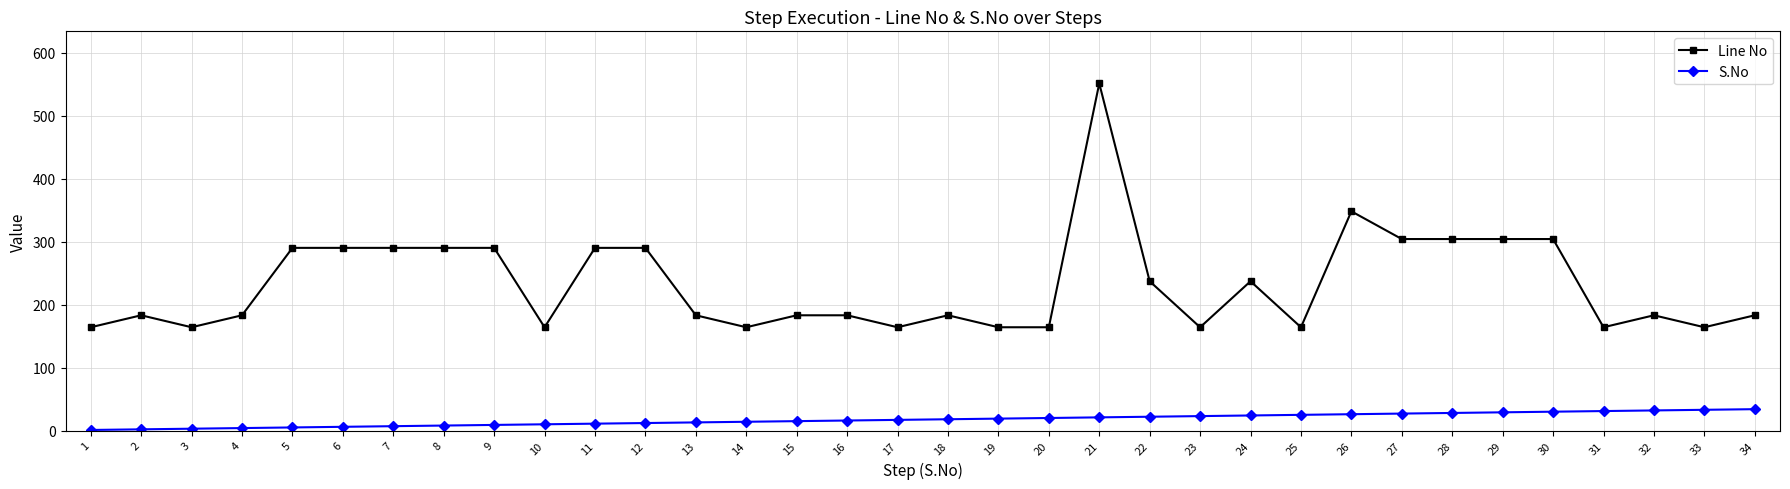

Is it true that Line No equals 334 at 21?

False